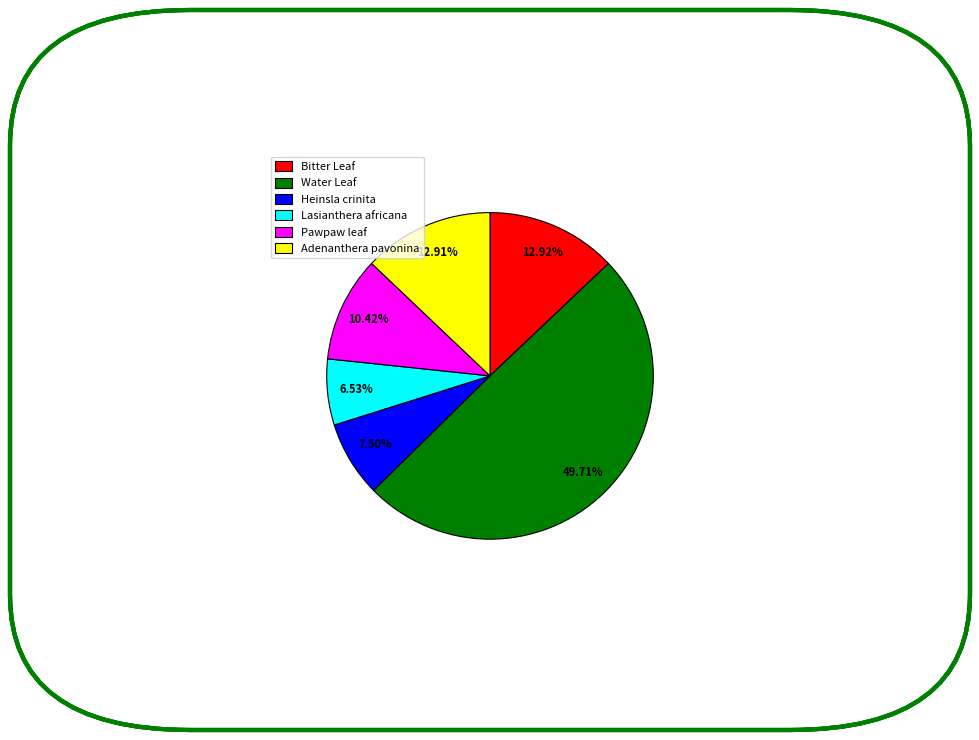

Do Bitter Leaf and Lasianthera africana together represent more than half of the pie?

No